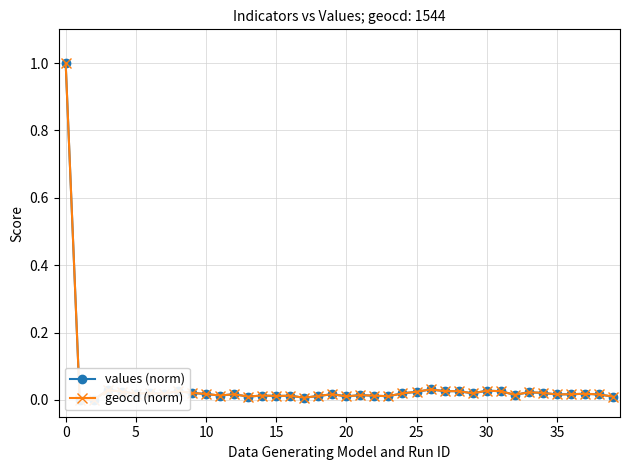

Rank the series by their average value, from highest to lowest.

geocd (norm), values (norm)